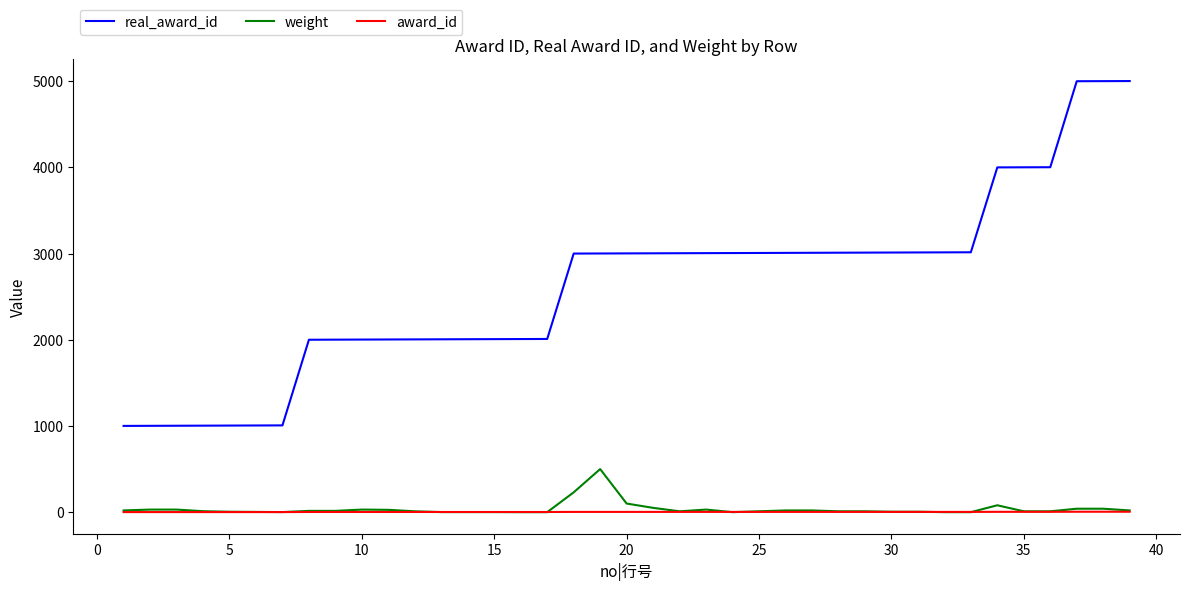

True or false: real_award_id and award_id intersect in this chart.

False